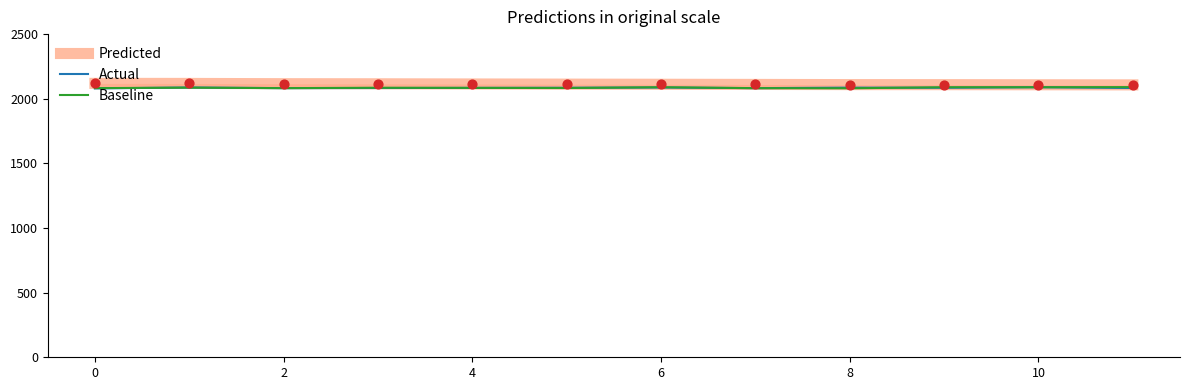

What is the total value across all series at 0?

6280.9